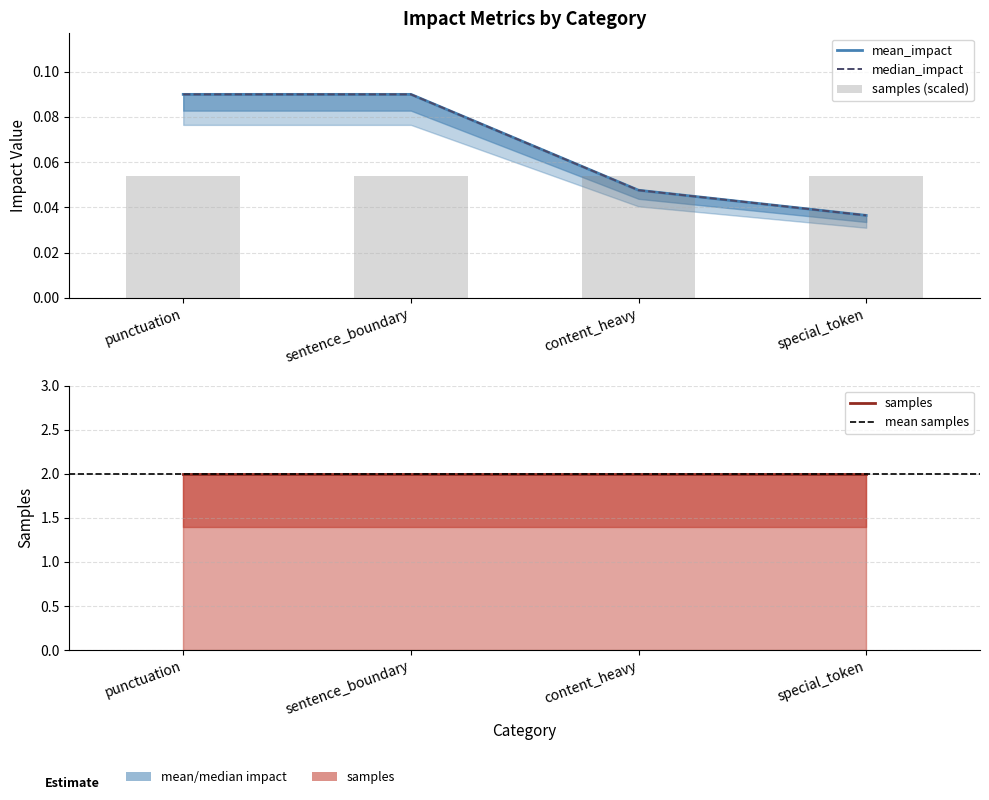

What is the label of the 4th bar from the left?

special_token